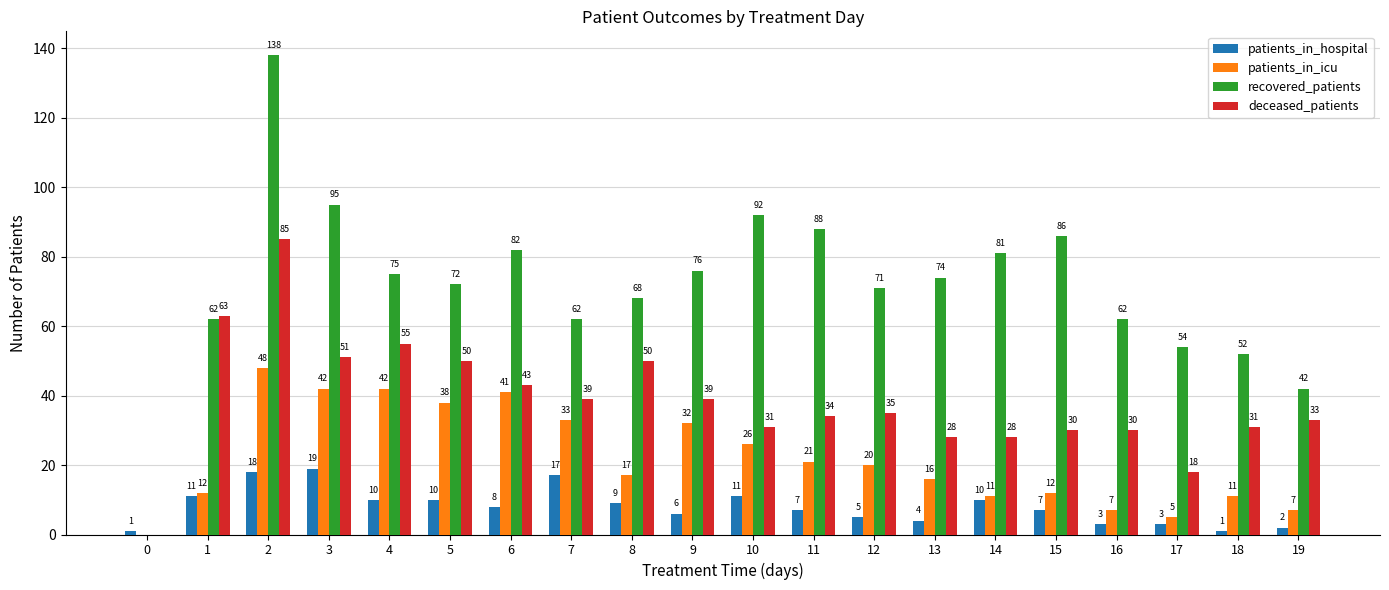

The value of recovered_patients at 3 is 24. True or false?

False